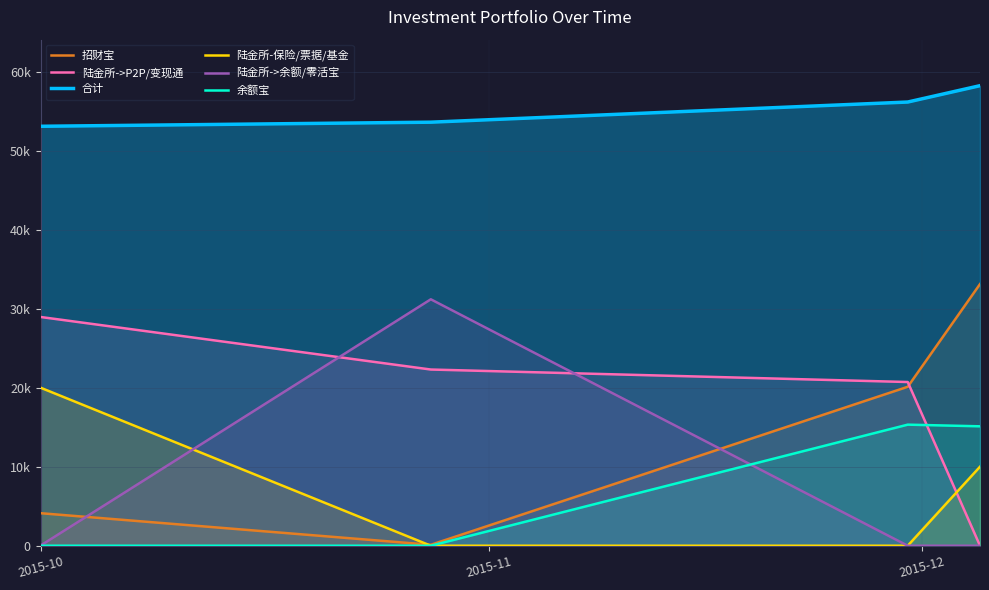

True or false: 合计 and 陆金所->余额/零活宝 intersect in this chart.

False